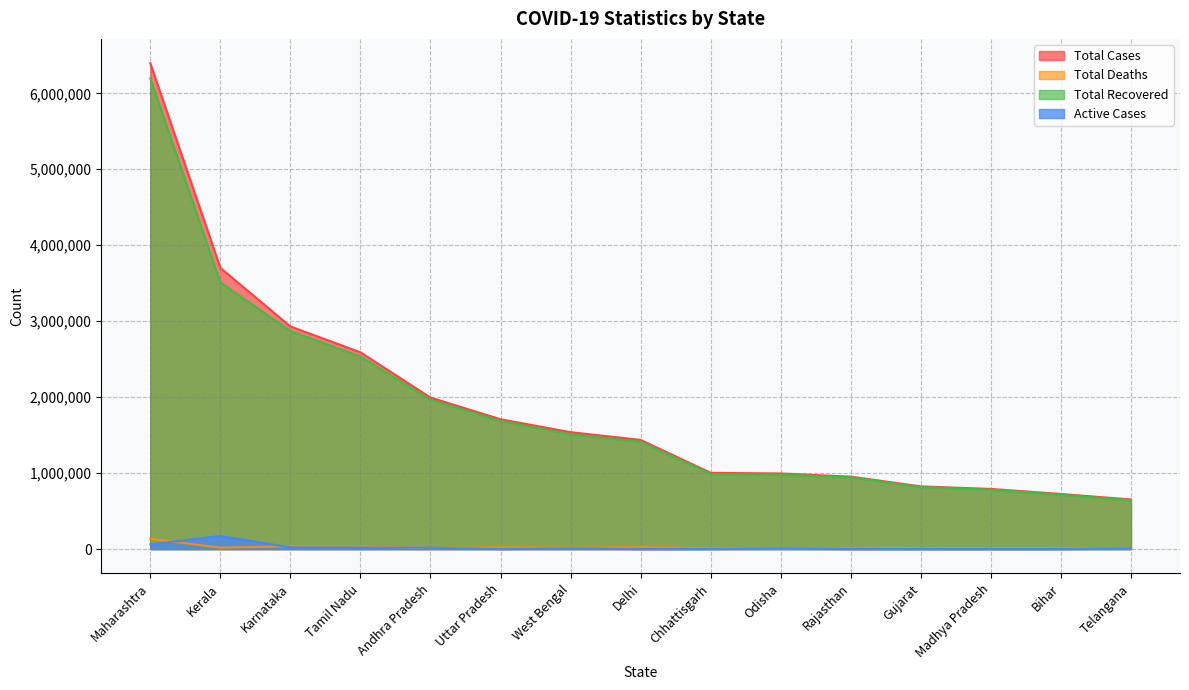

At which label is Total Deaths closest to 69492?

Karnataka